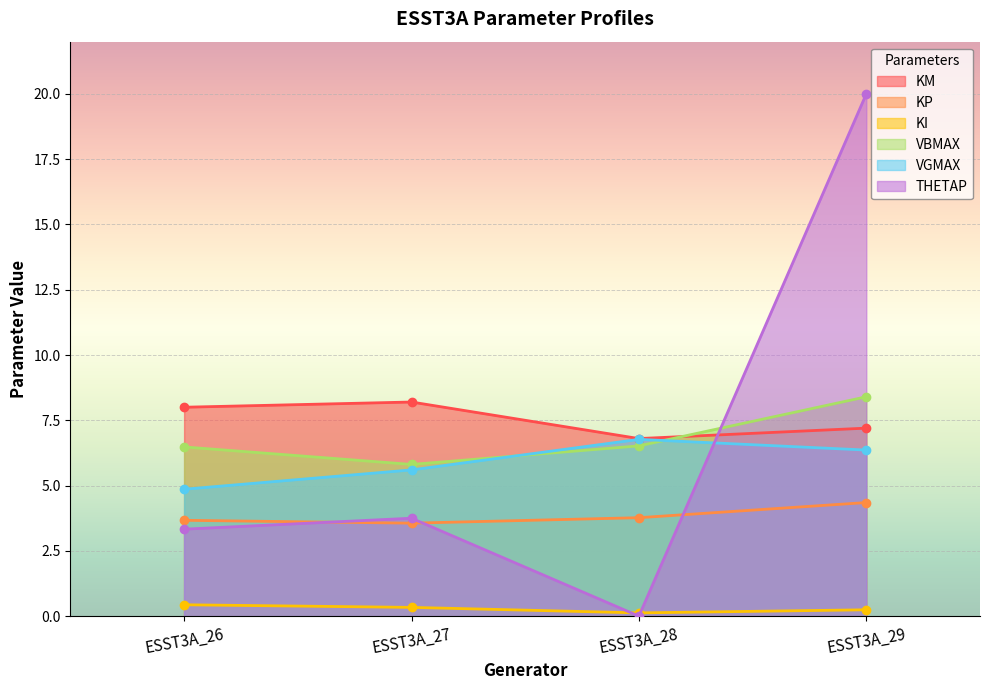

How many lines are shown in the chart?

6